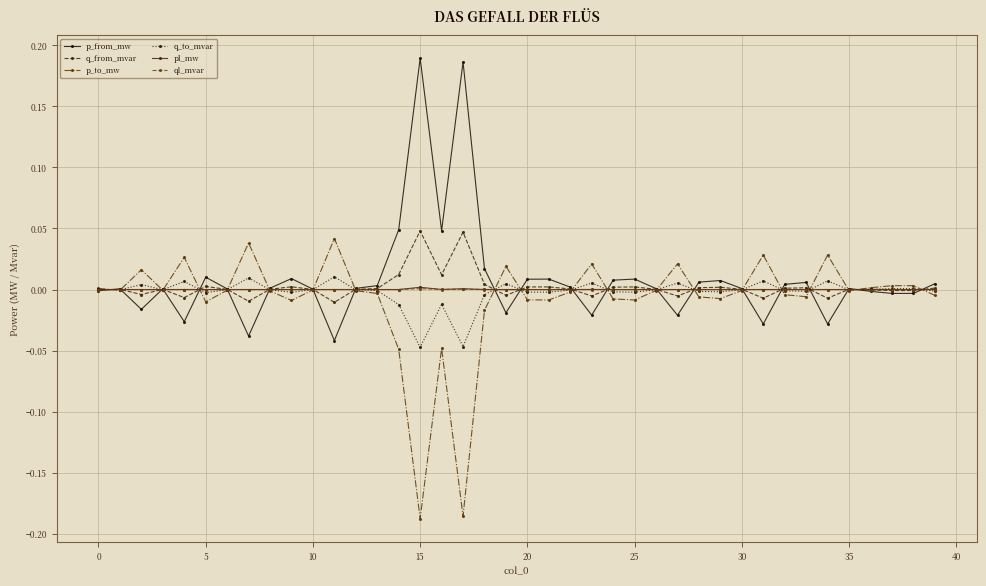

True or false: p_from_mw has more than 0 interior local peaks.

True